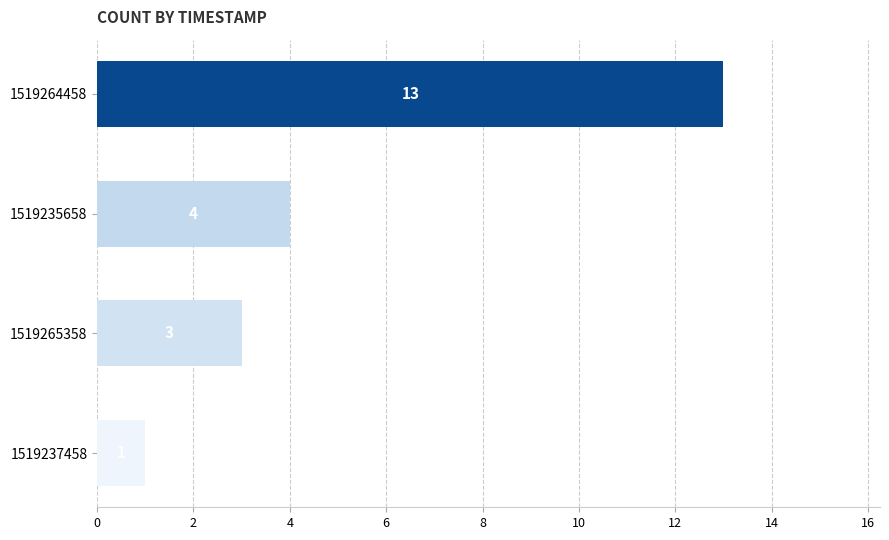

List the labels in order of value, largest first.

1519264458, 1519235658, 1519265358, 1519237458